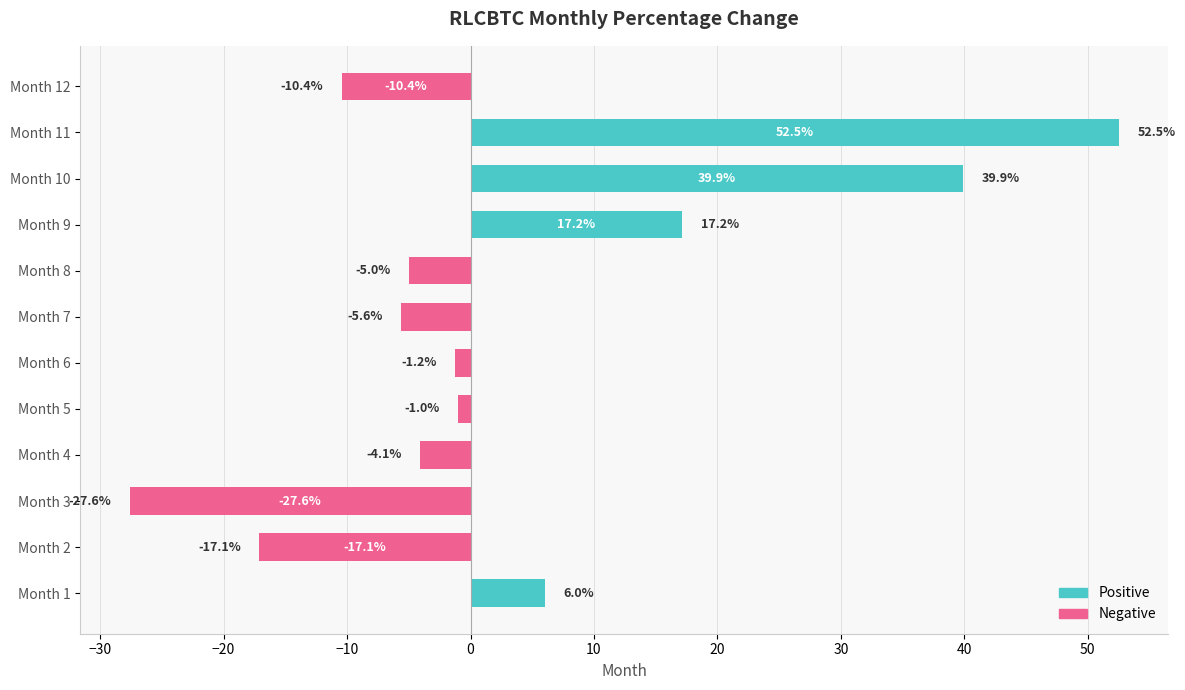

Between Month 11 and Month 2, which is larger?

Month 11